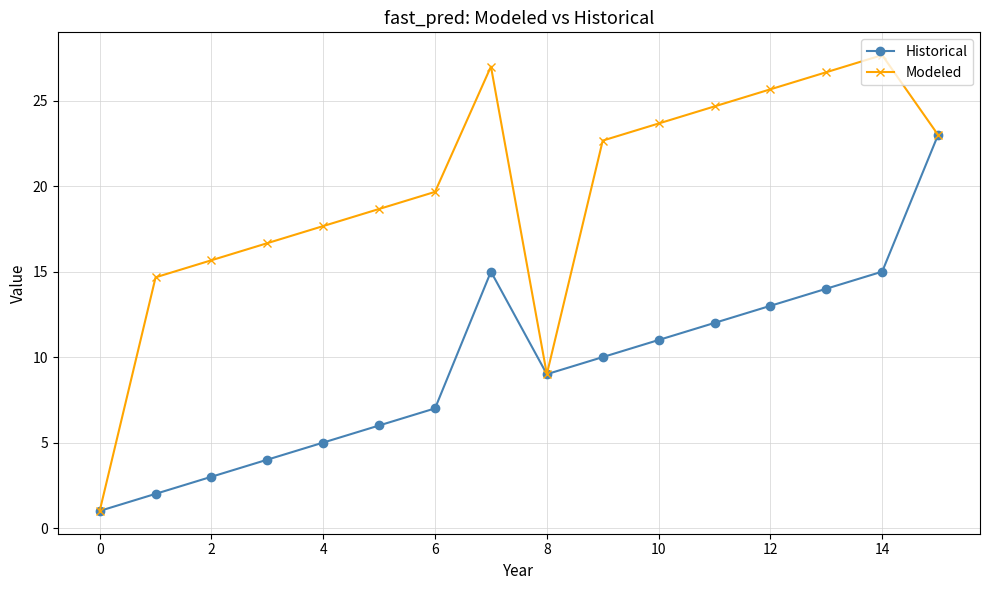

What is the highest value of the Modeled series?

27.7